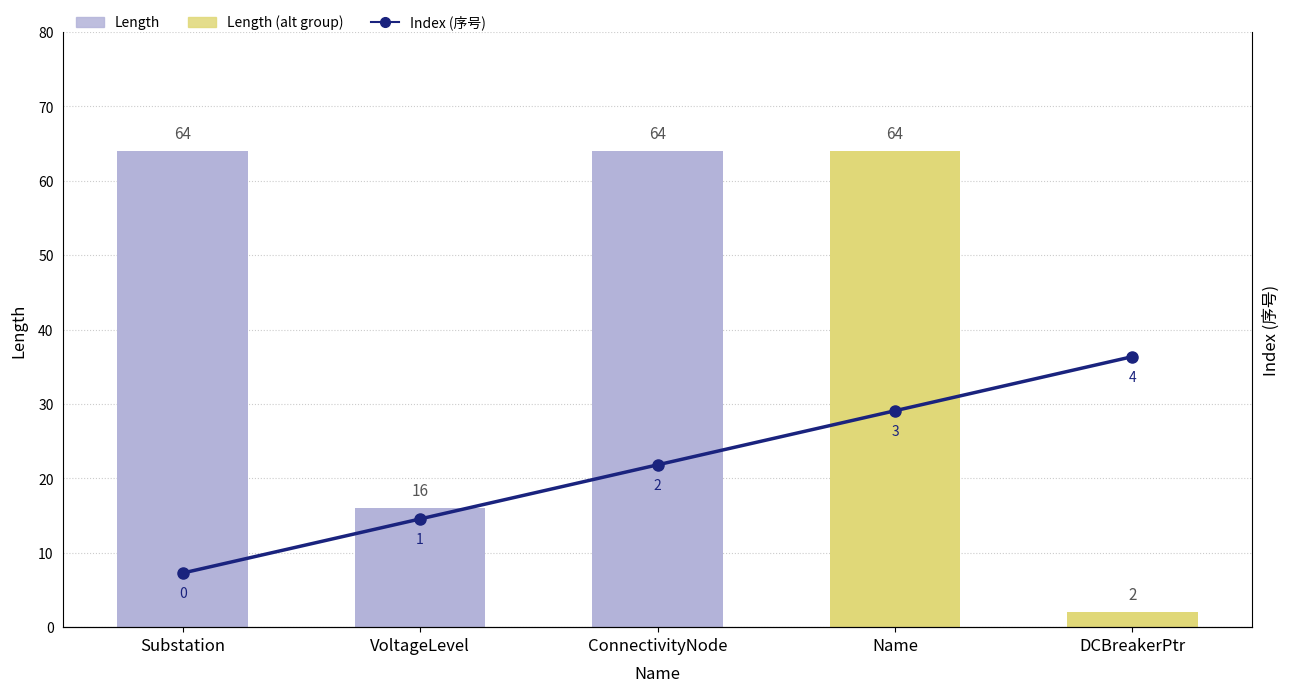

What is the label of the 1st bar from the right?

DCBreakerPtr